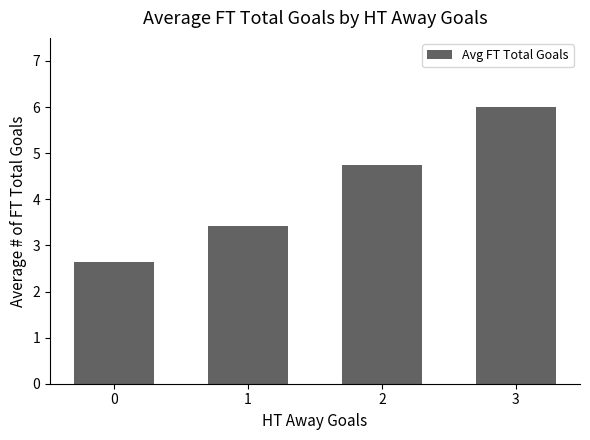

Reading left to right, extract all data points from this chart.

2.6	3.4	4.8	6.0